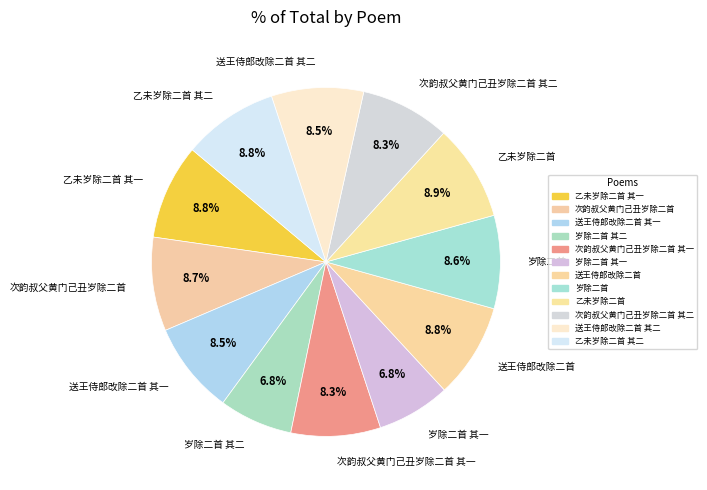

What percentage do 次韵叔父黄门己丑岁除二首 其一 and 送王侍郎改除二首 其一 together represent?

16.8%